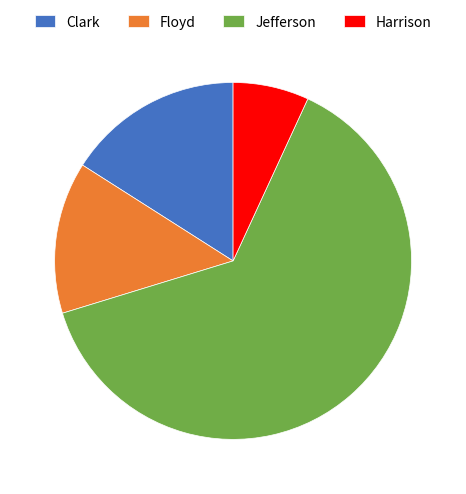

True or false: Harrison accounts for 18% of the total.

False